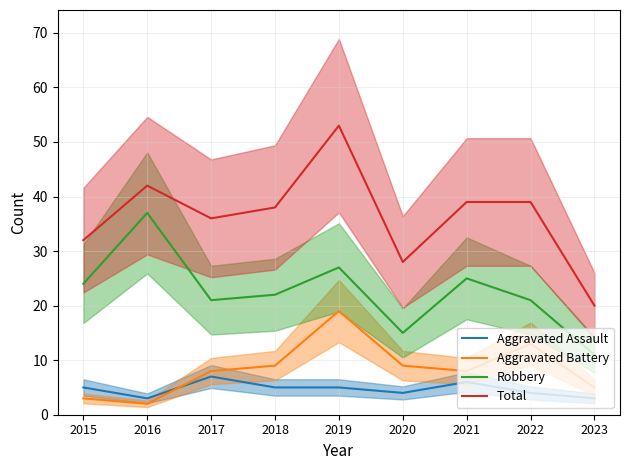

Reading left to right, transcribe all the data shown in this chart.

Aggravated Assault: 2015=5	2016=3	2017=7	2018=5	2019=5	2020=4	2021=6	2022=4	2023=3
Aggravated Battery: 2015=3	2016=2	2017=8	2018=9	2019=19	2020=9	2021=8	2022=13	2023=5
Robbery: 2015=24	2016=37	2017=21	2018=22	2019=27	2020=15	2021=25	2022=21	2023=11
Total: 2015=32	2016=42	2017=36	2018=38	2019=53	2020=28	2021=39	2022=39	2023=20